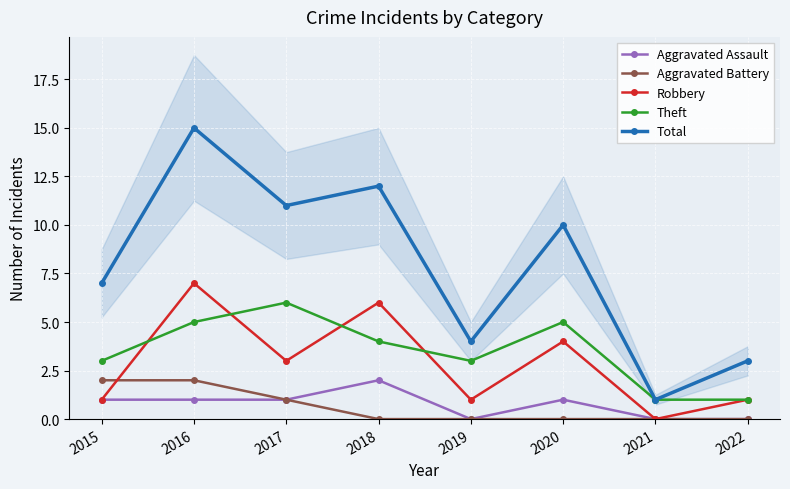

How many lines are shown in the chart?

5